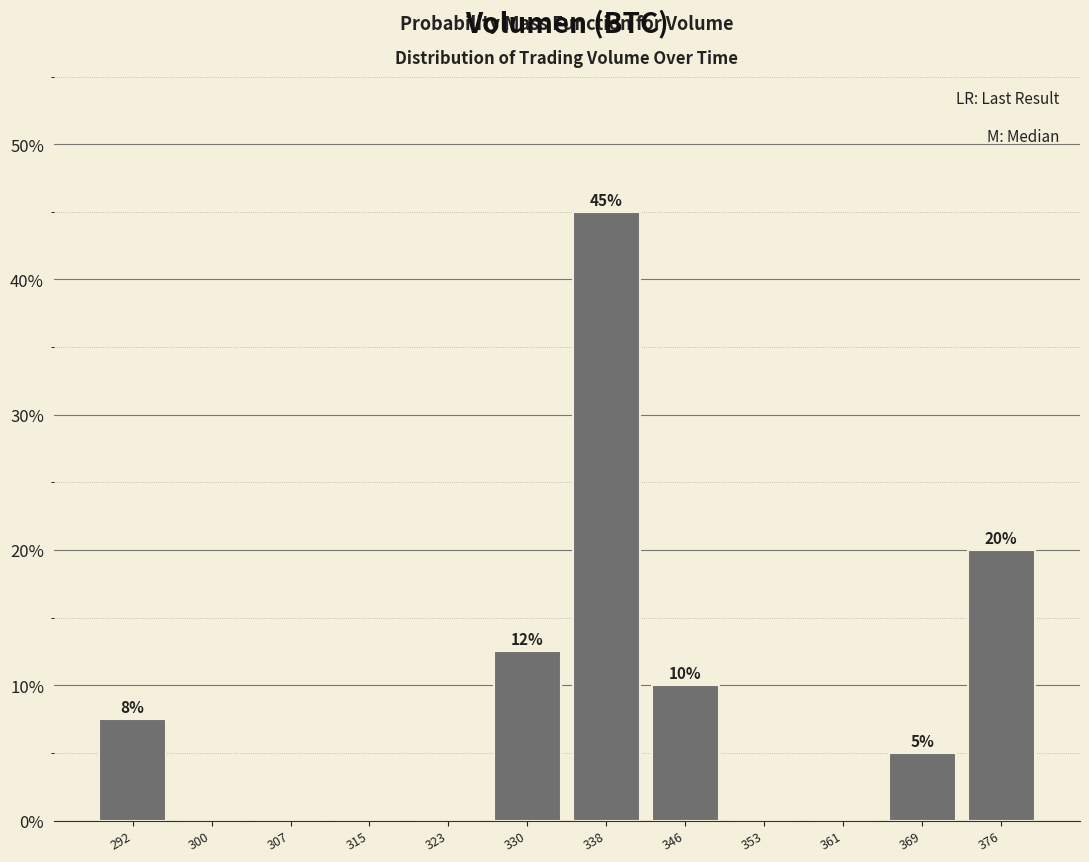

Which range on the x-axis has the tallest bar?

334 to 342